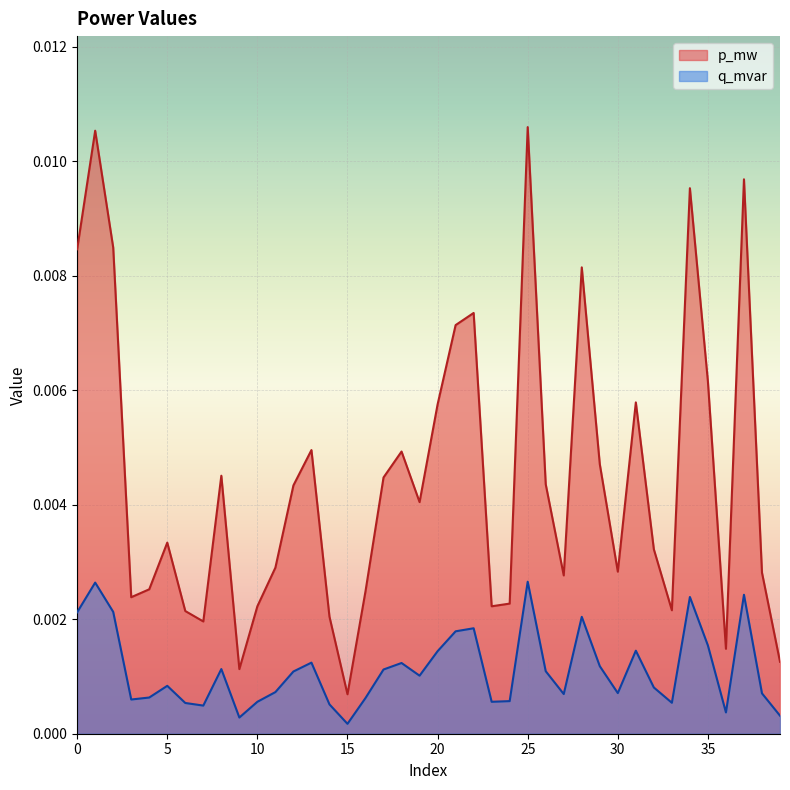

Is the value of p_mw at 21 greater than the value of q_mvar at 0?

Yes